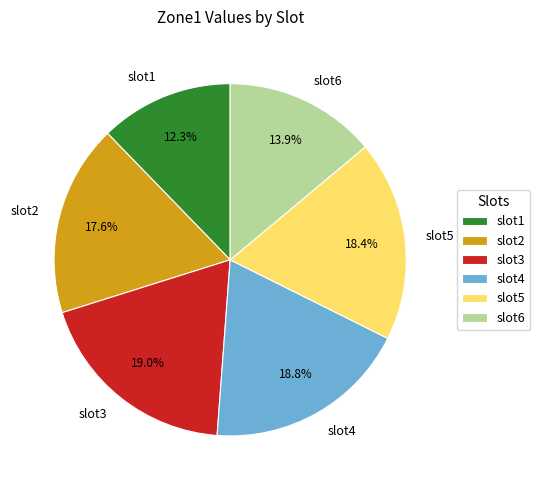

Is the sum of slot1 and slot6 greater than half?

No